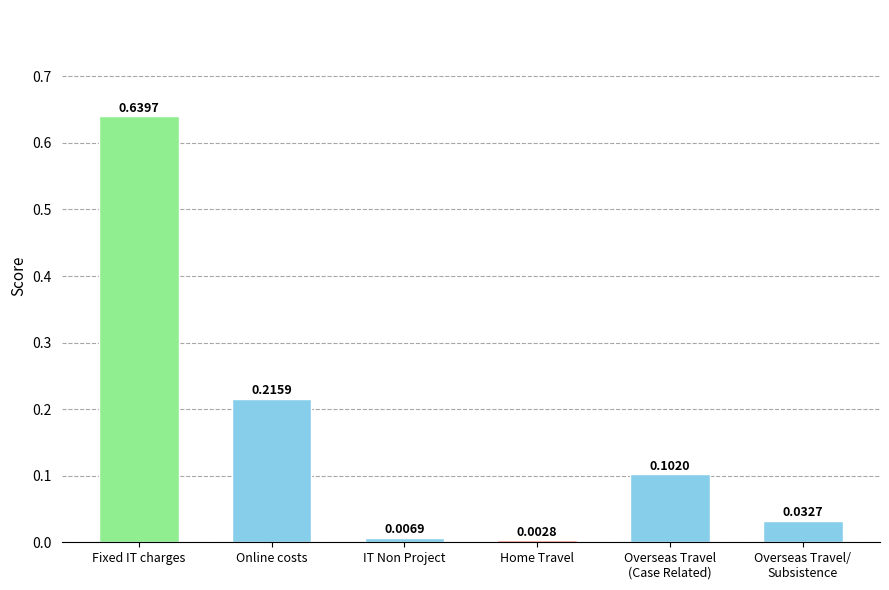

What is the sum of all values?

1.0